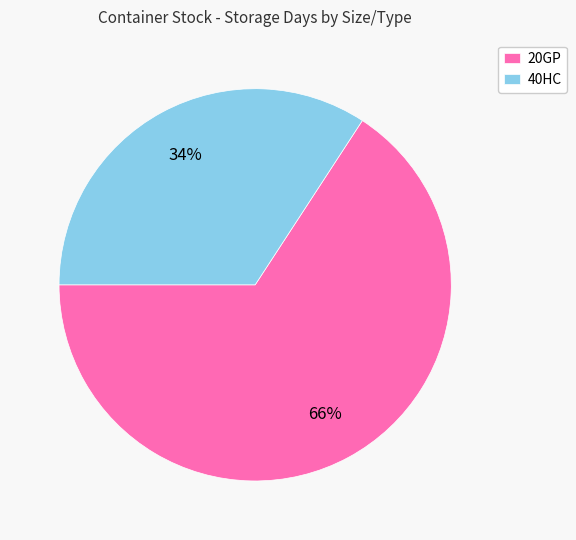

How many slices are in this pie chart?

2